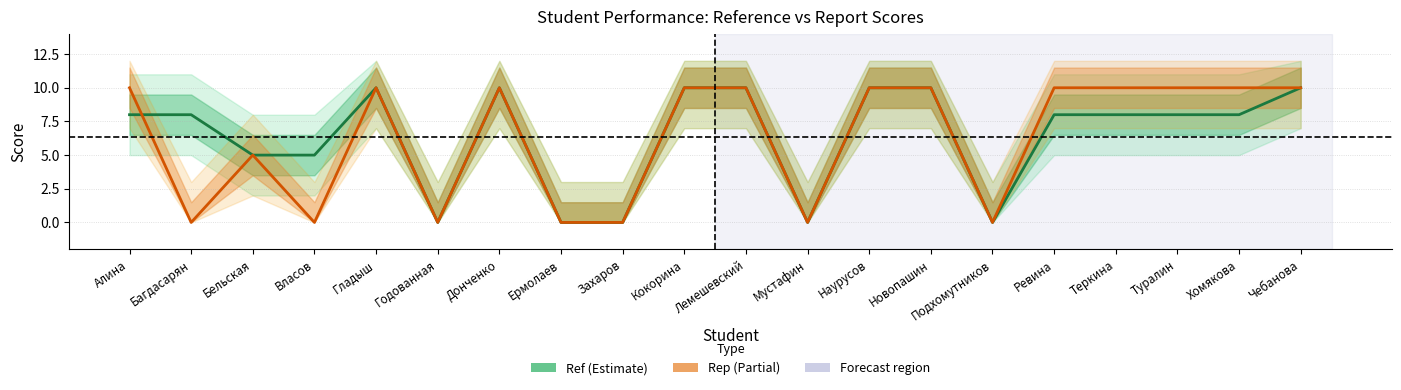

At which label does Rep reach its minimum?

Багдасарян